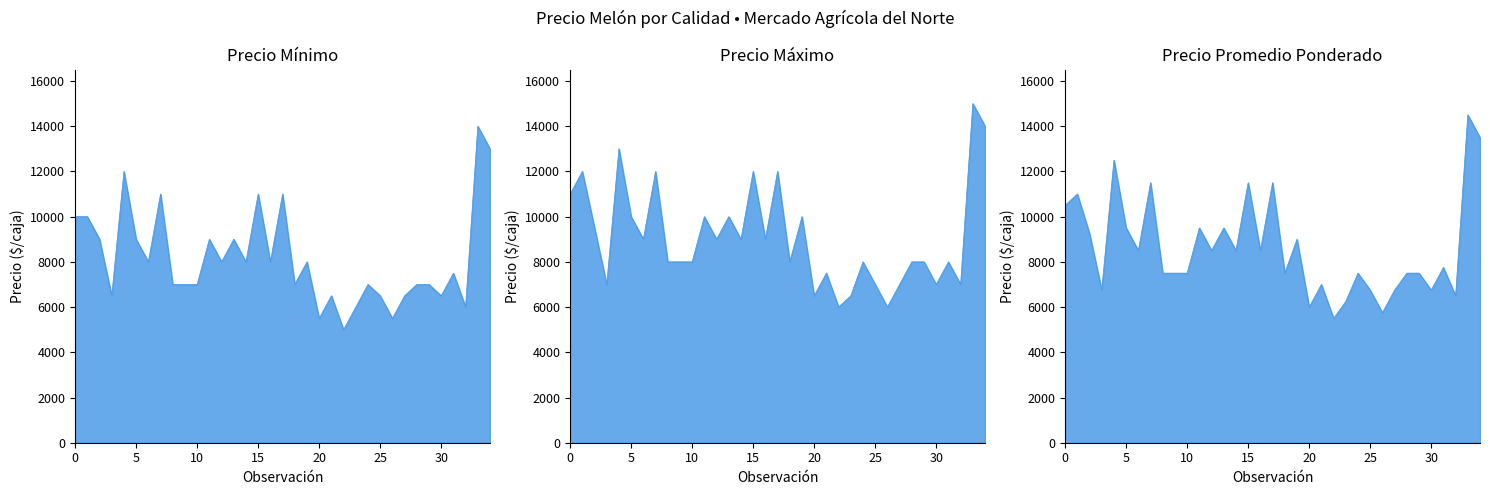

Which series has the largest total across all categories?

Precio maximo